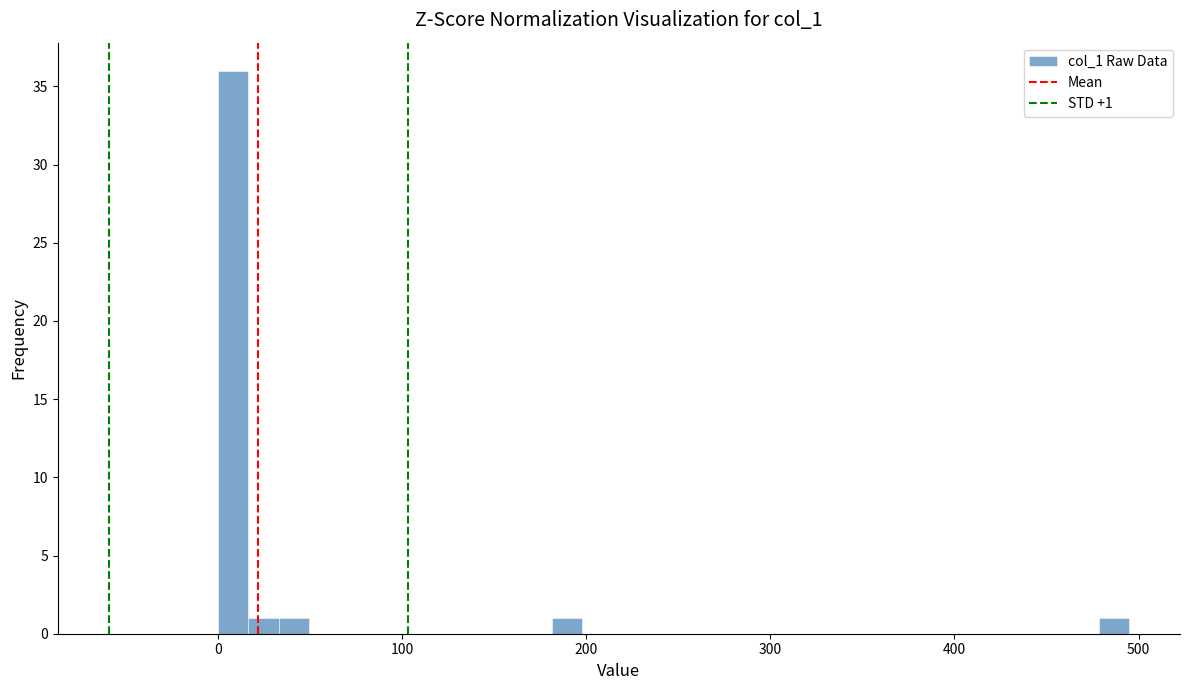

Read against the x-axis, roughly where is the centre of the tallest bar?

10